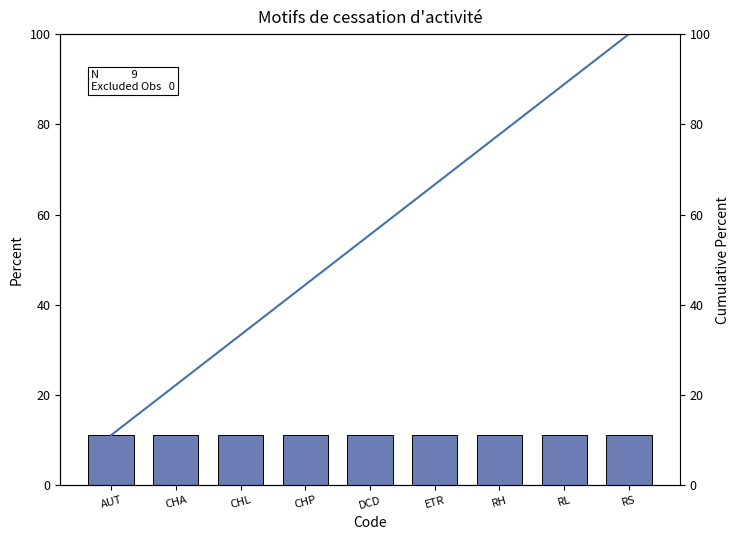

Which series changed the most between CHL and RH?

Cumulative Percent